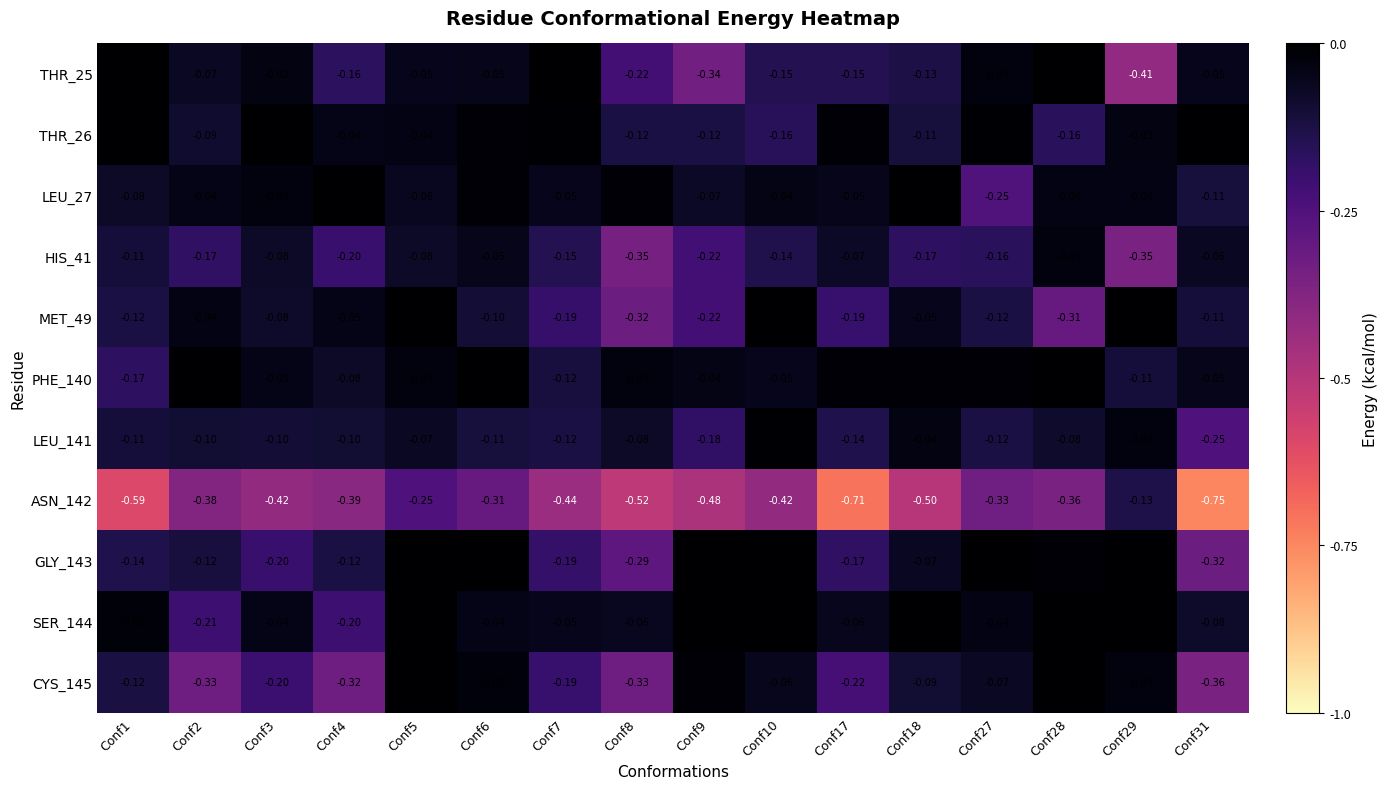

Is the value of ASN_142 at Conf29 greater than the value of LEU_27 at Conf4?

No